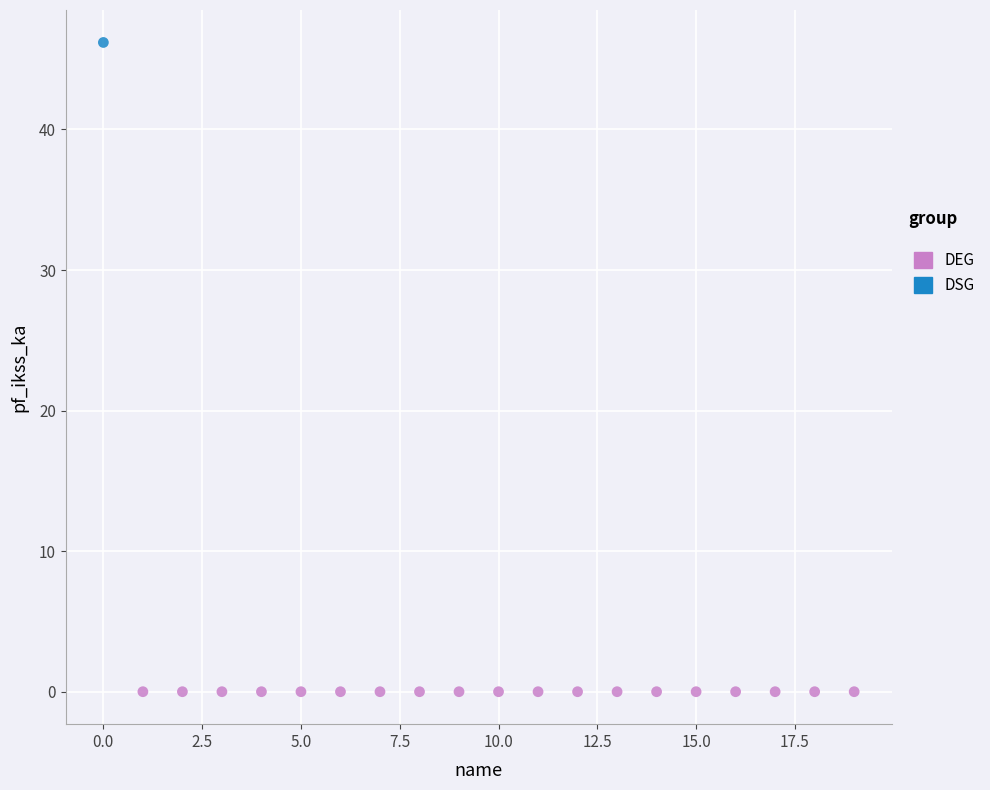

What are all the series names shown in the legend?

DEG, DSG